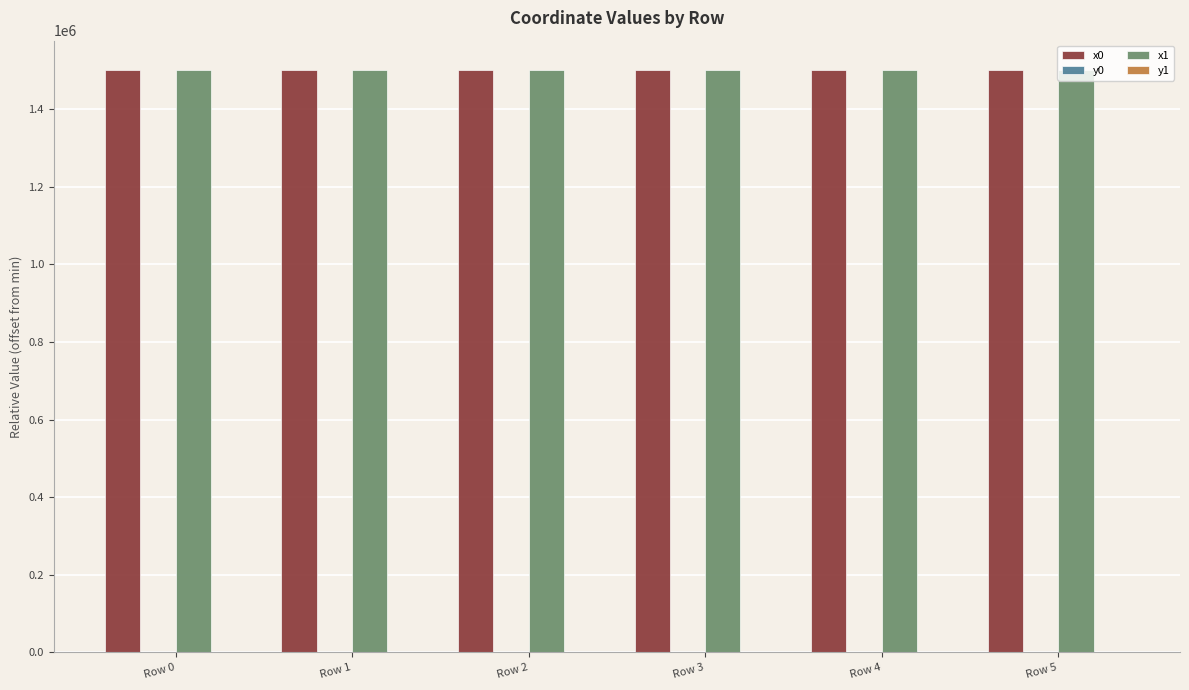

The value of x0 at Row 0 is 1501406.4. True or false?

True